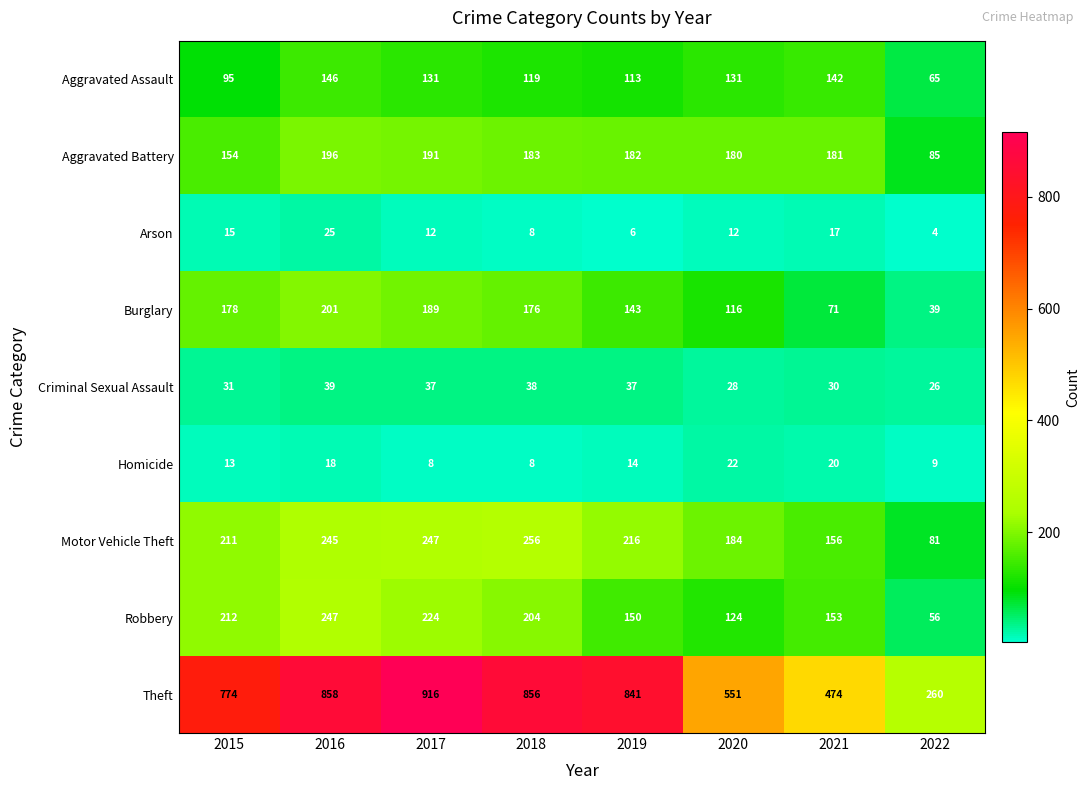

What is the average value of the Robbery series?

171